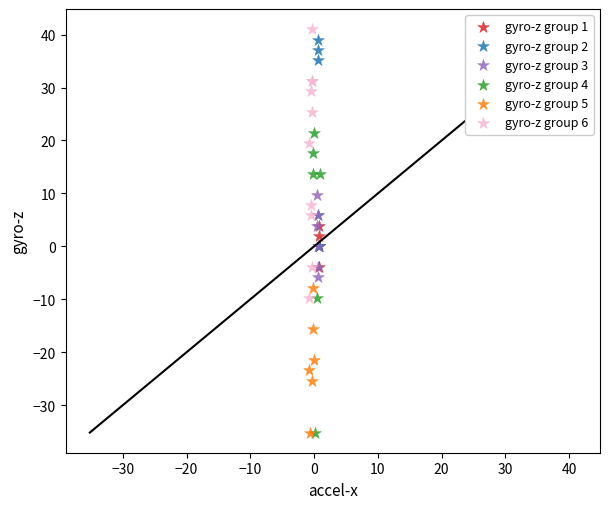

Which series has the largest Y range (max minus min)?

gyro-z group 4